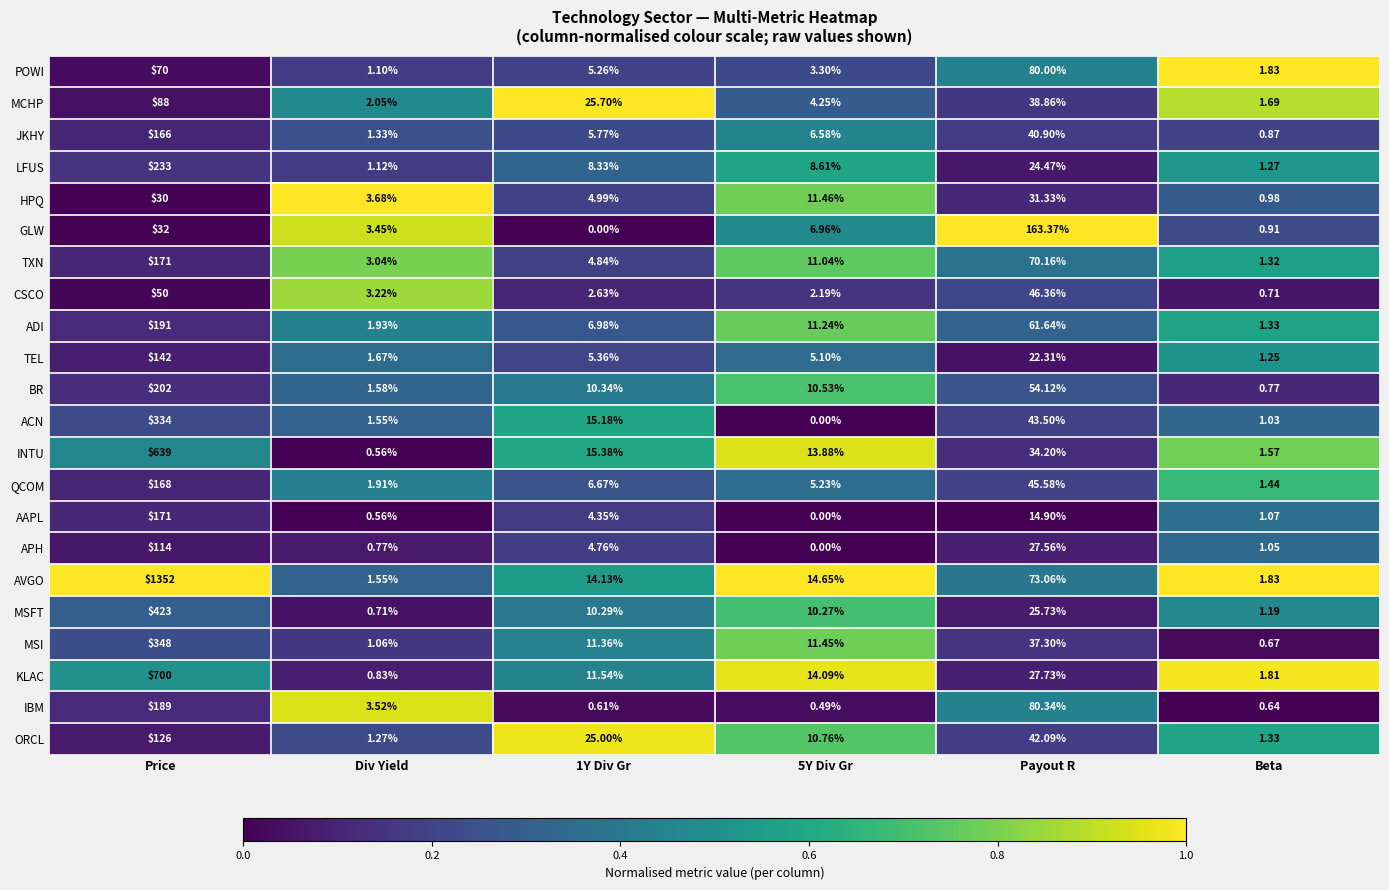

Rank the series at 1Y Div Gr from lowest to highest value.

GLW, IBM, CSCO, AAPL, APH, TXN, HPQ, POWI, TEL, JKHY, QCOM, ADI, LFUS, MSFT, BR, MSI, KLAC, AVGO, ACN, INTU, ORCL, MCHP